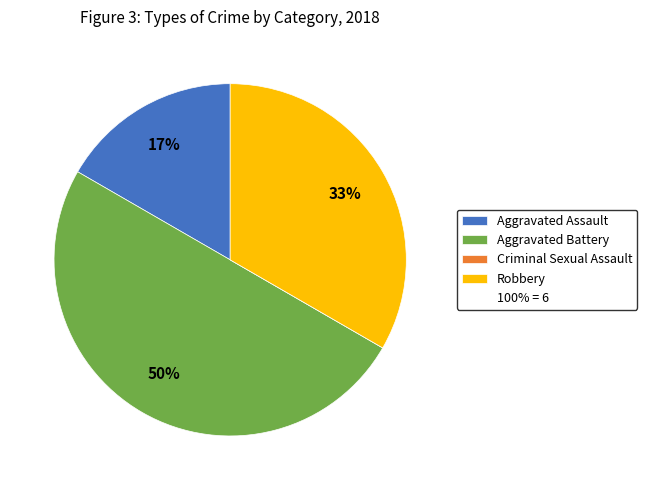

To the nearest percent, what is the difference between the largest and smallest slice percentages?

50%